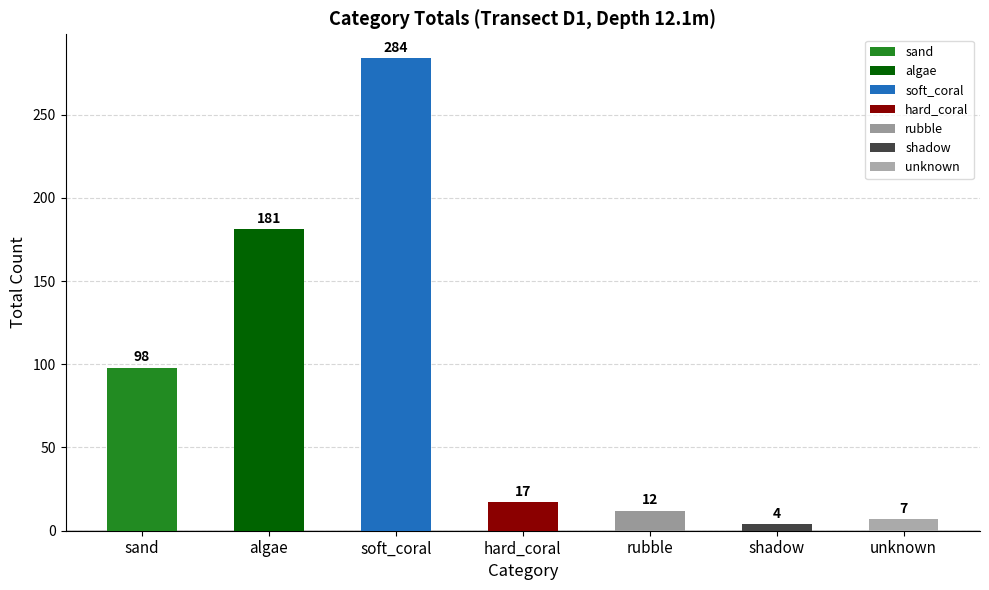

What is the greatest value displayed?

284